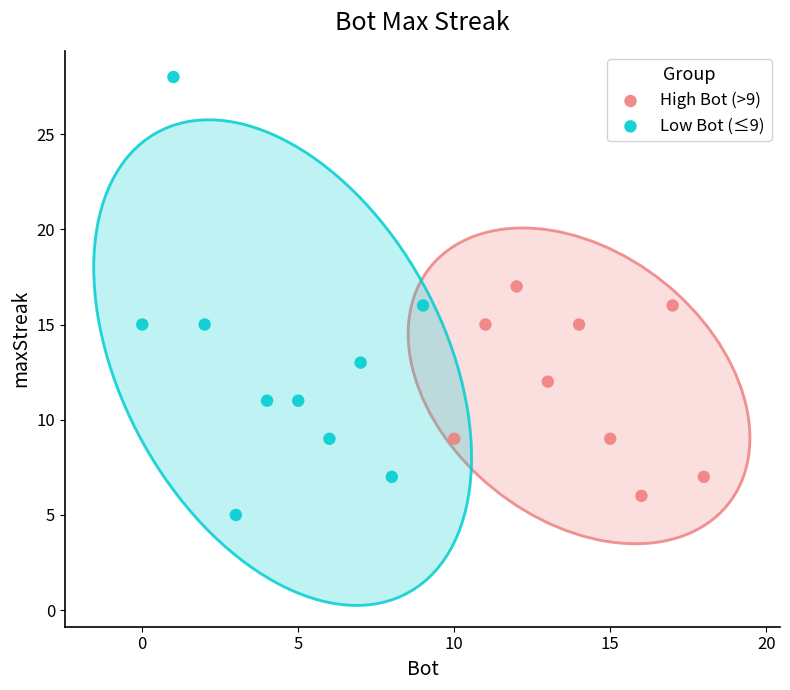

What are all the series names shown in the legend?

High Bot (>9), Low Bot (≤9)